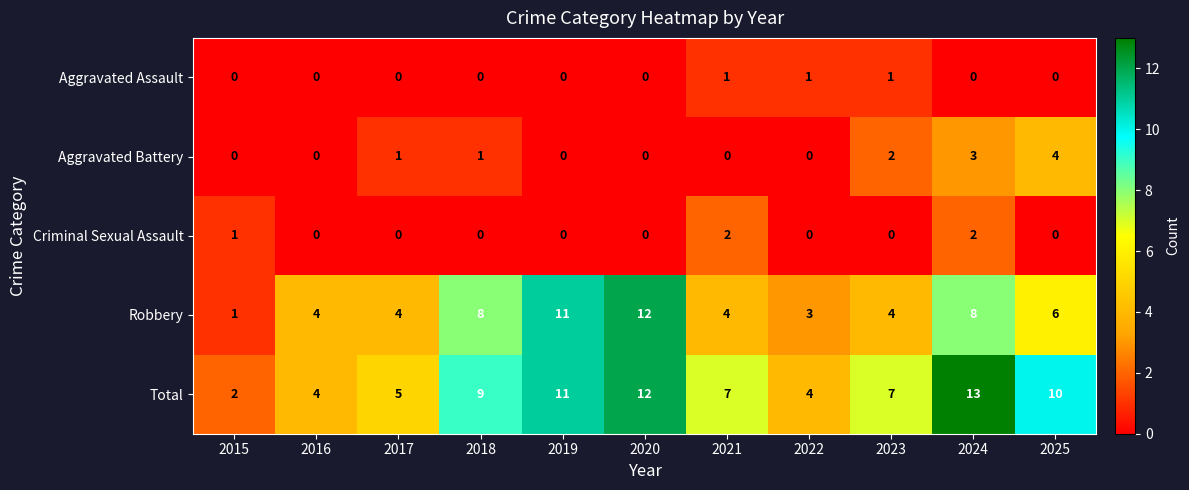

Which category has the highest value in the Total series?

2024